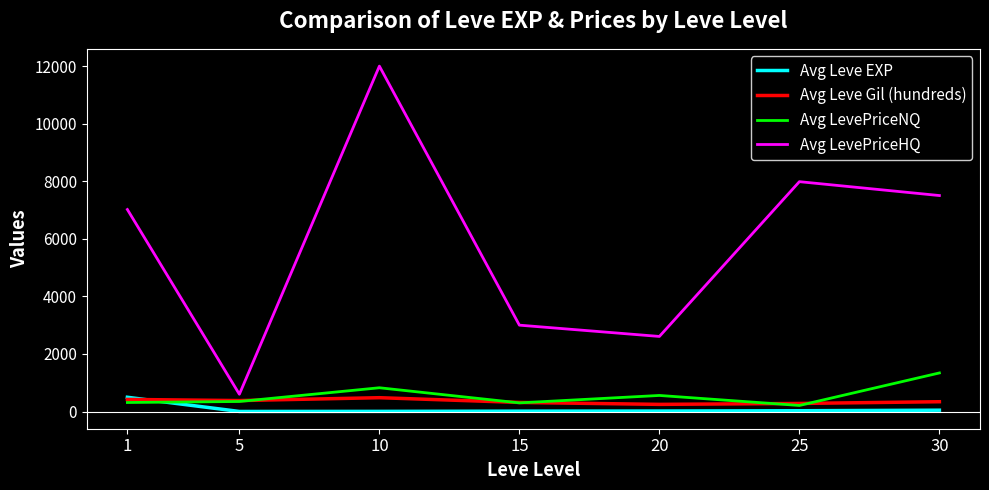

What is the total value across all series at 5?

1330